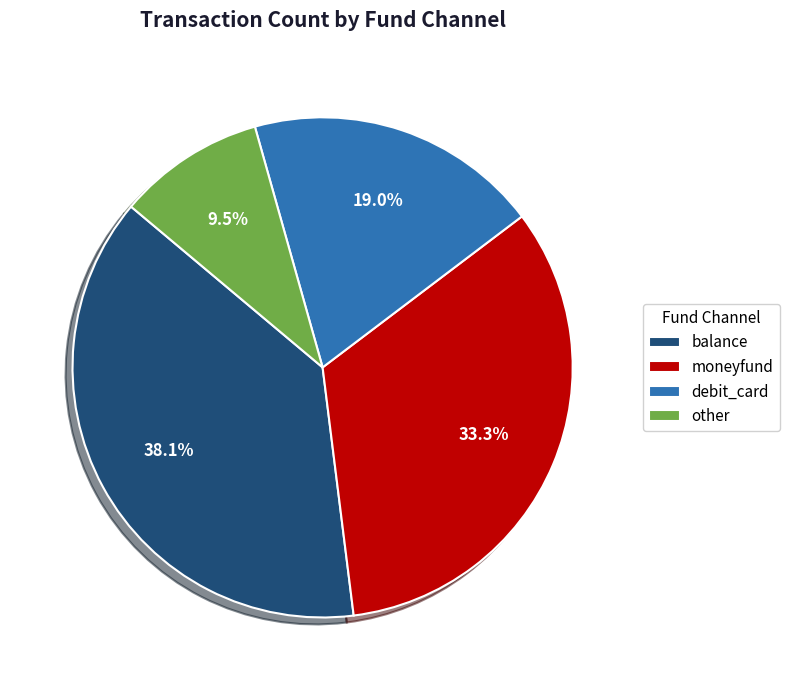

What is the ratio of the value at balance to the value at moneyfund?

1.1